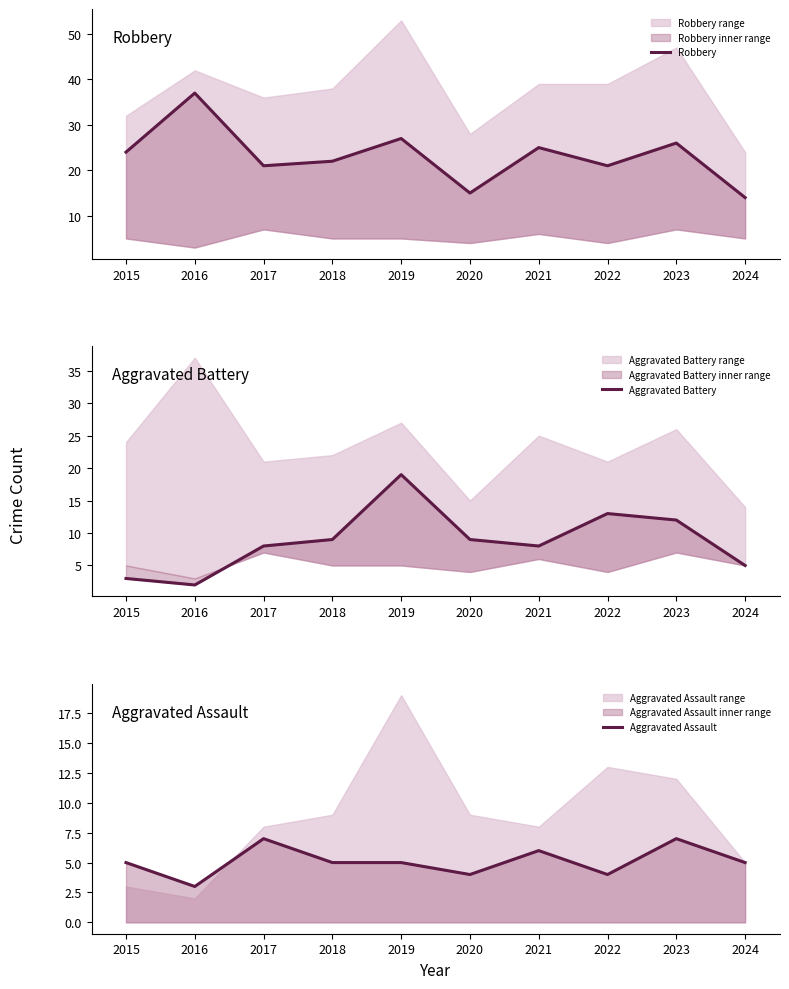

What is the difference between the highest and lowest values at 2022?

17